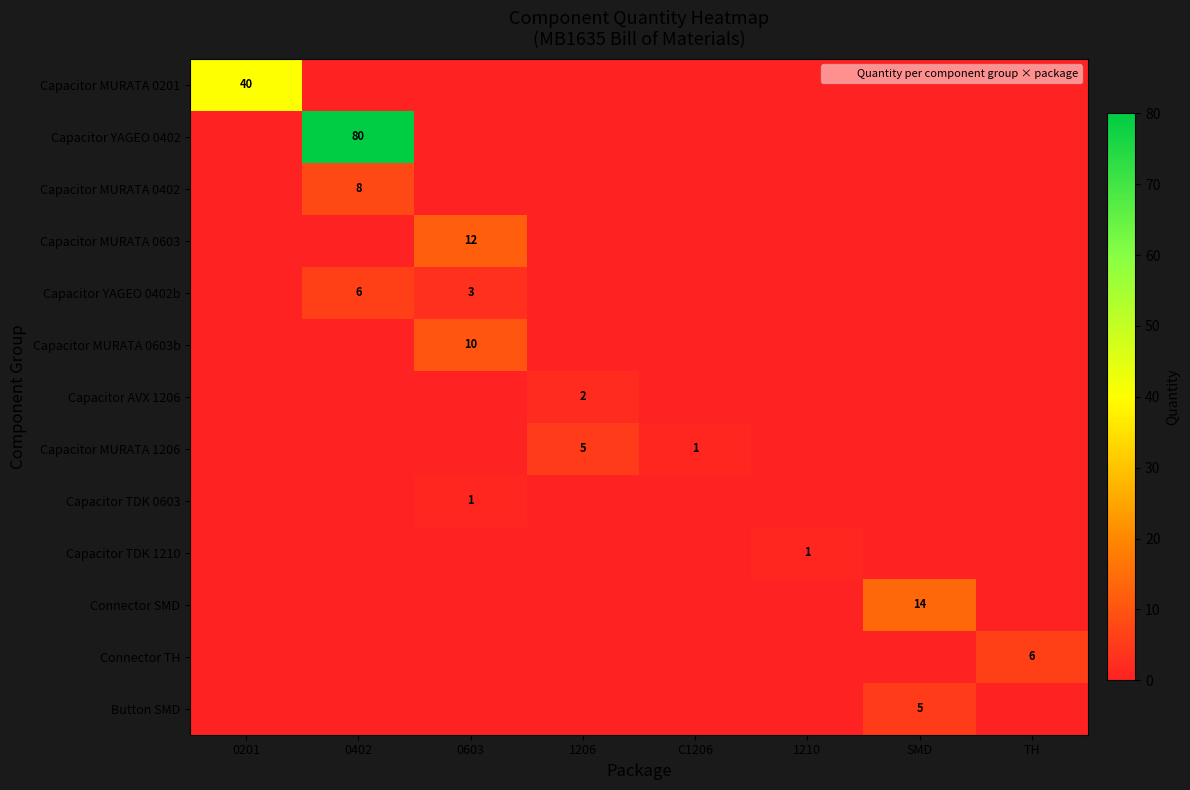

How many values in the Connector SMD series exceed 0?

1